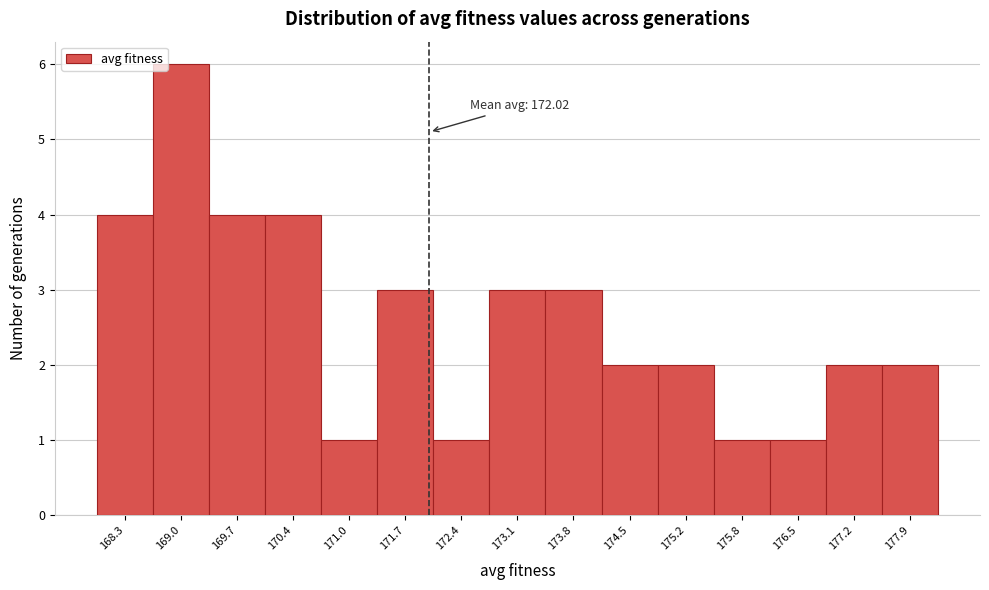

Over which range of the x-axis is the bar tallest?

168.6 to 169.3